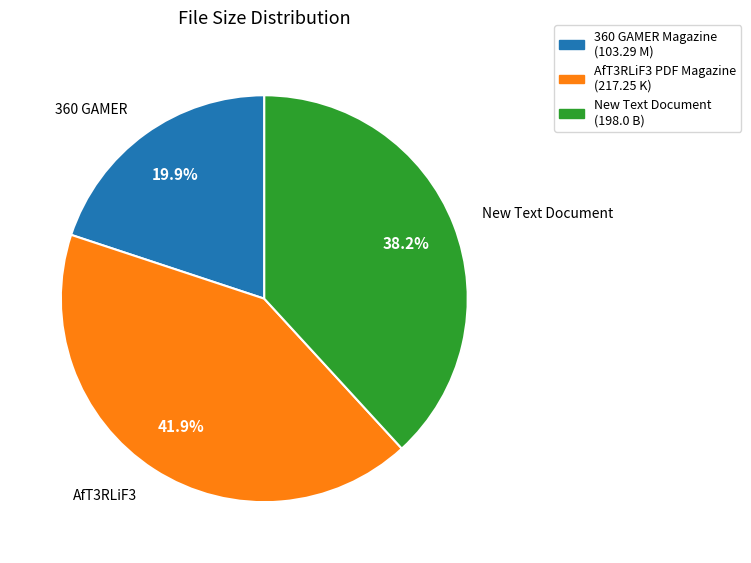

Does any single category account for the majority?

No